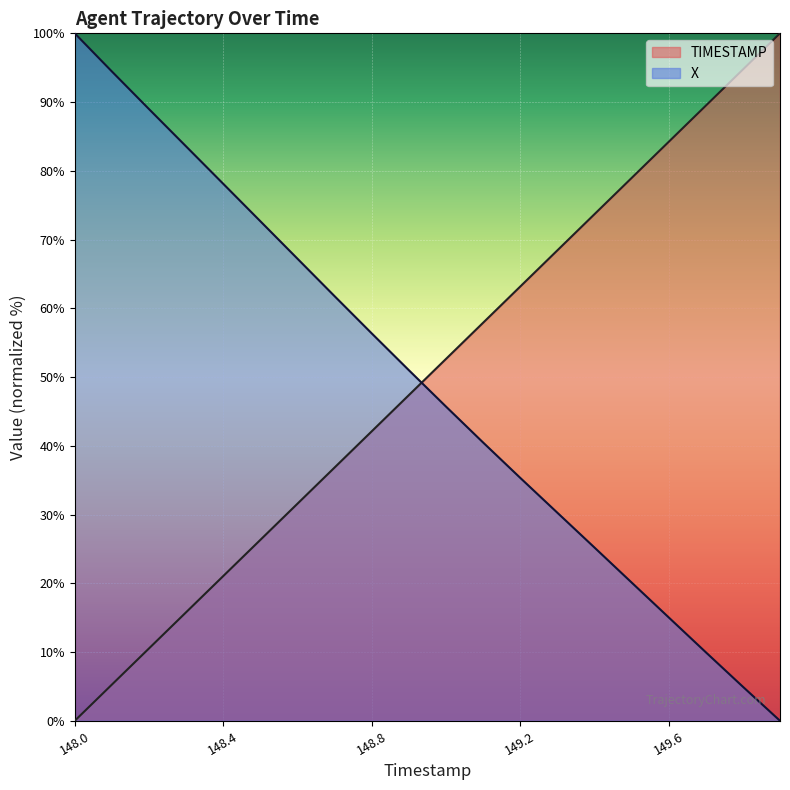

Reading left to right, what are all the values shown in this chart?

TIMESTAMP: 148.0=0.0	148.1=5.3	148.2=10.5	148.3=15.8	148.4=21.1	148.5=26.3	148.6=31.6	148.7=36.8	148.8=42.1	148.9=47.4	149.0=52.6	149.1=57.9	149.2=63.2	149.3=68.4	149.4=73.7	149.5=78.9	149.6=84.2	149.7=89.5	149.8=94.7	149.9=100.0
X: 148.0=100.0	148.1=94.4	148.2=89.0	148.3=83.5	148.4=78.1	148.5=72.7	148.6=67.2	148.7=61.8	148.8=56.4	148.9=51.0	149.0=45.7	149.1=40.5	149.2=35.3	149.3=30.3	149.4=25.2	149.5=20.1	149.6=15.0	149.7=10.0	149.8=5.0	149.9=0.0